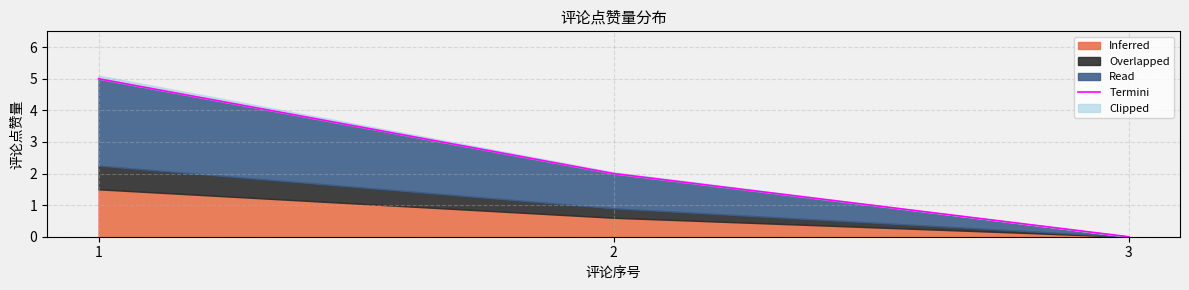

What is the greatest value displayed?

5